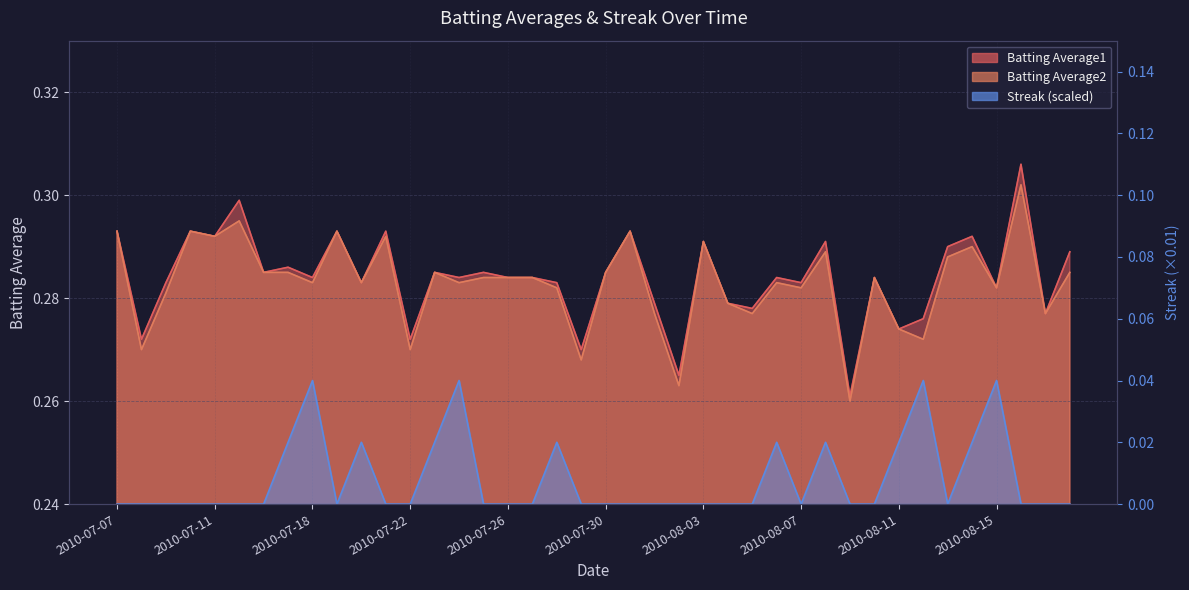

Read the Batting Average2 value at 2010-08-04.

0.3